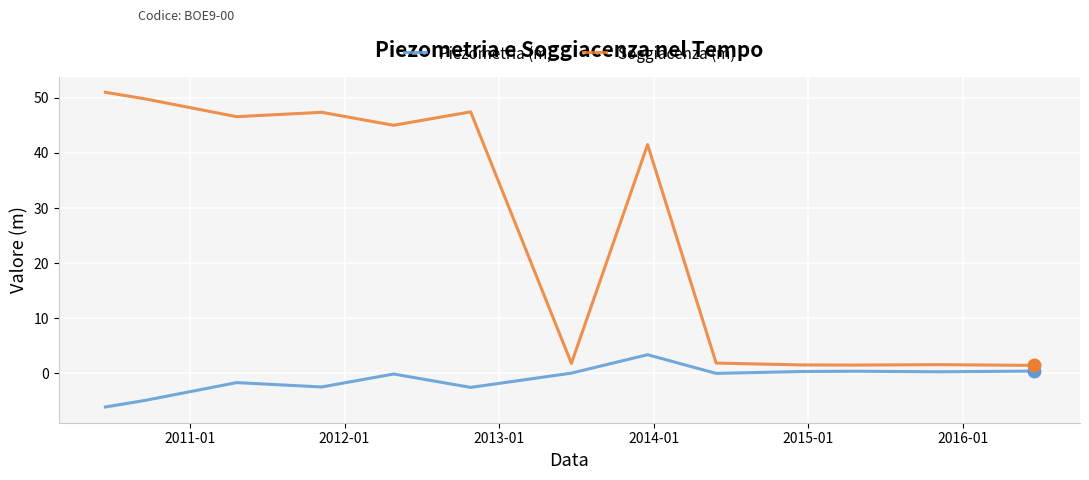

Rank the series by their maximum value, from highest to lowest.

Soggiacenza (m), Piezometria (m)